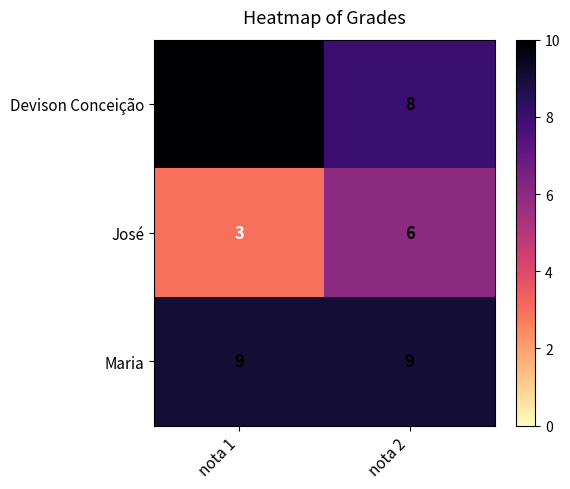

Is the value of José at nota 2 greater than the value of Maria at nota 2?

No